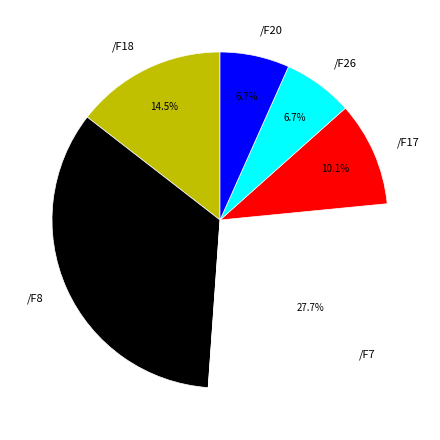

Between /F8 and /F7, which is larger?

/F8